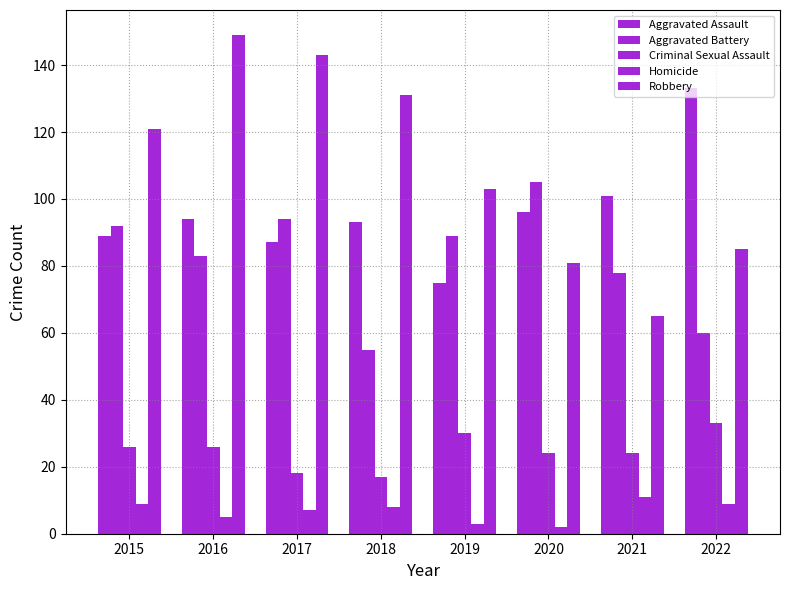

Is the value of Aggravated Assault at 2015 greater than the value of Homicide at 2019?

Yes